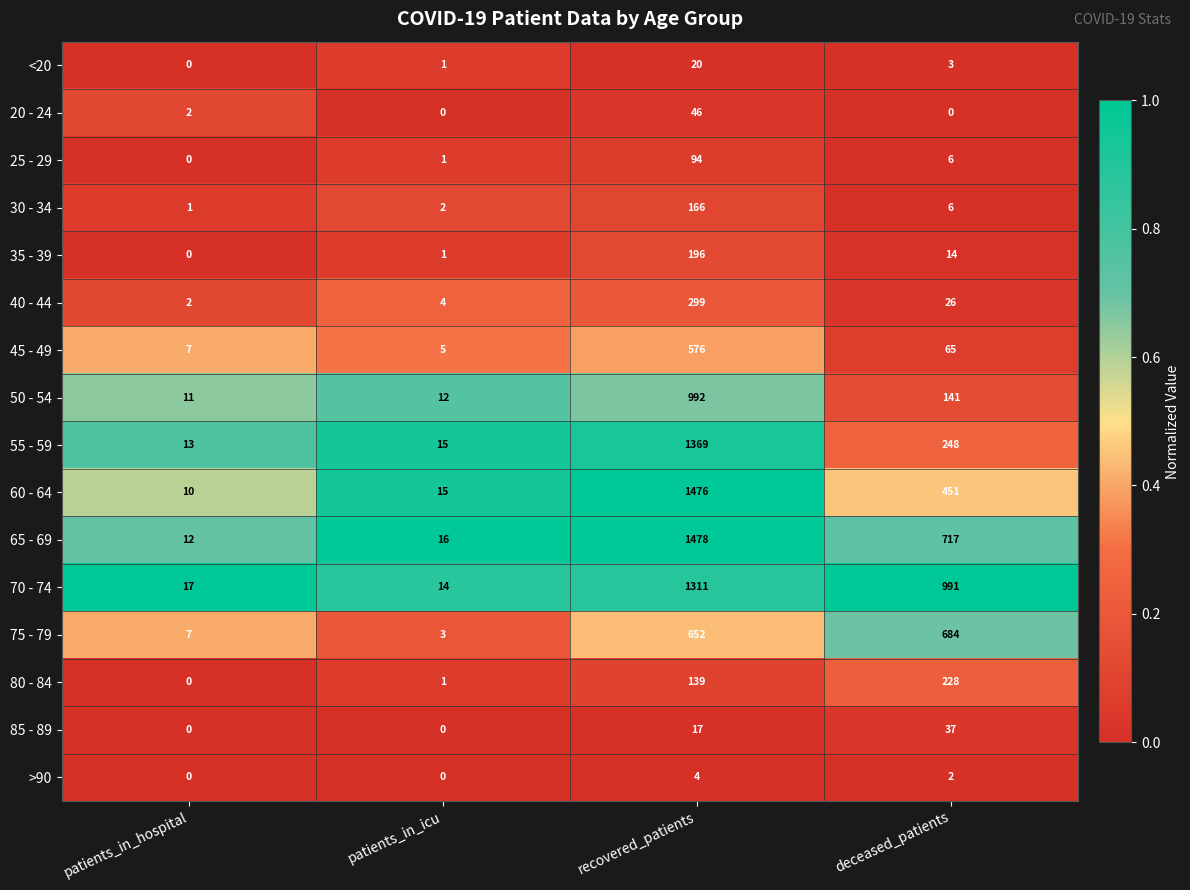

What value does the >90 series have at recovered_patients?

4